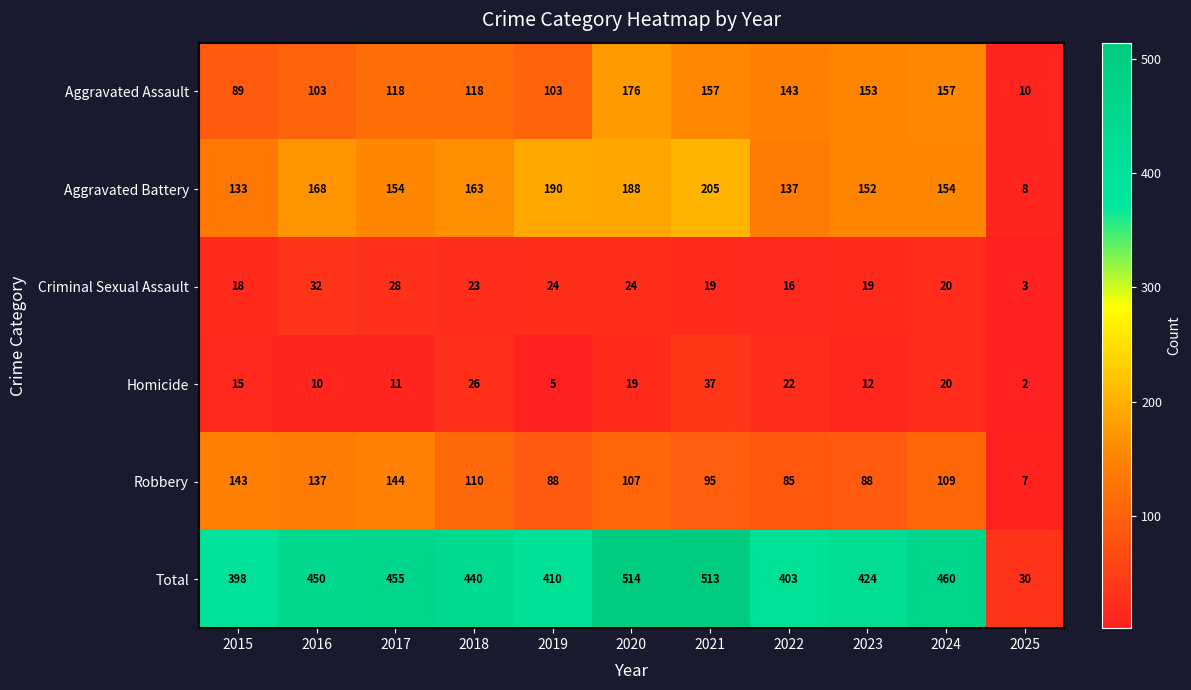

How many series are shown in this chart?

6